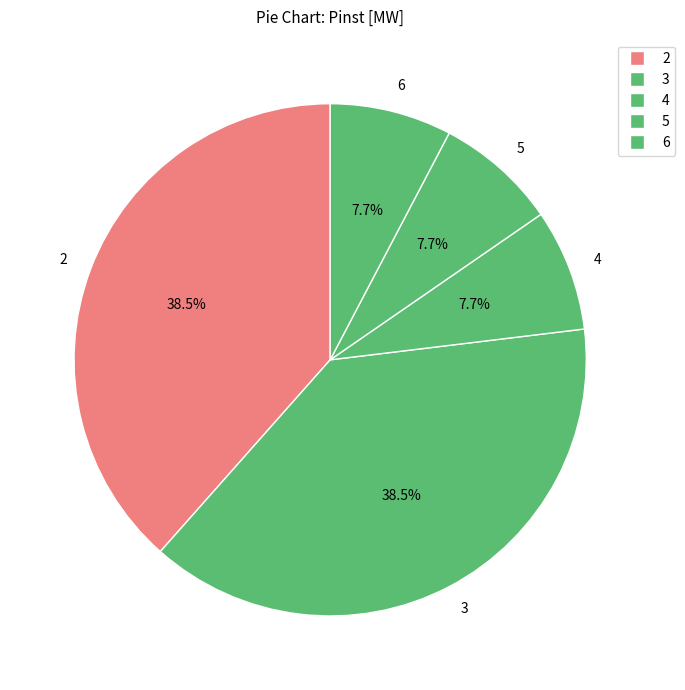

True or false: 2 accounts for 47% of the total.

False